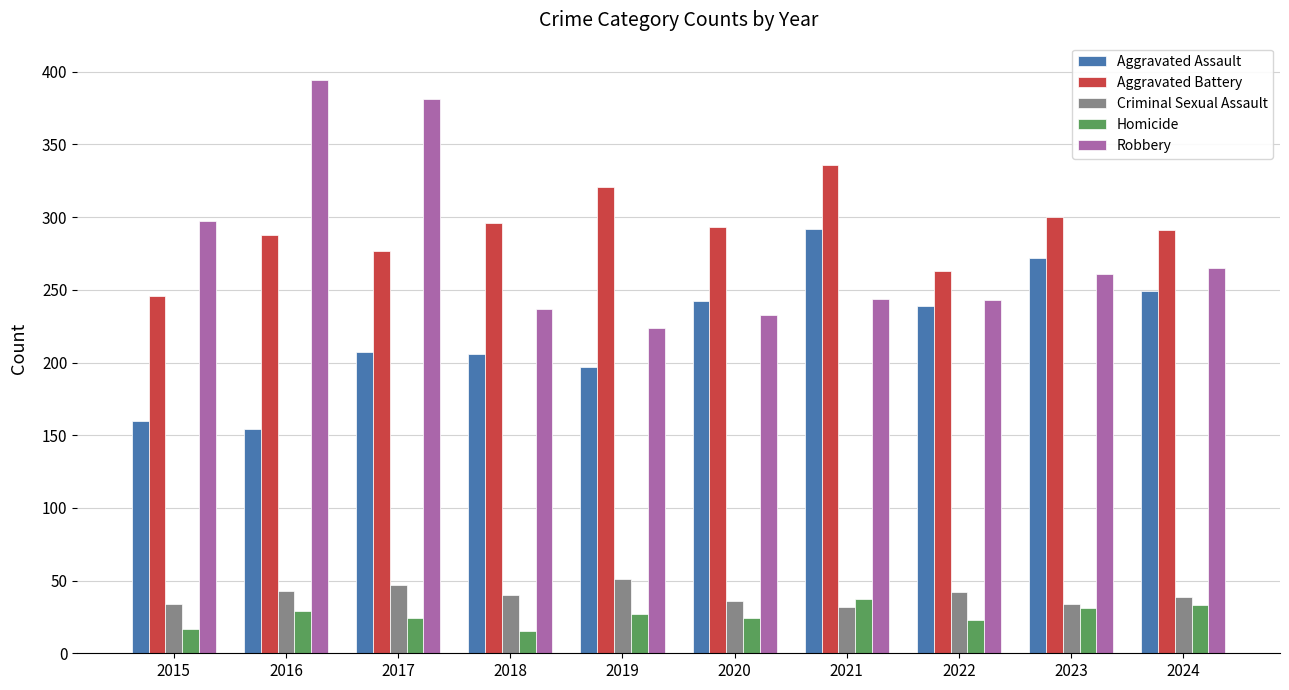

Are the bars horizontal?

No